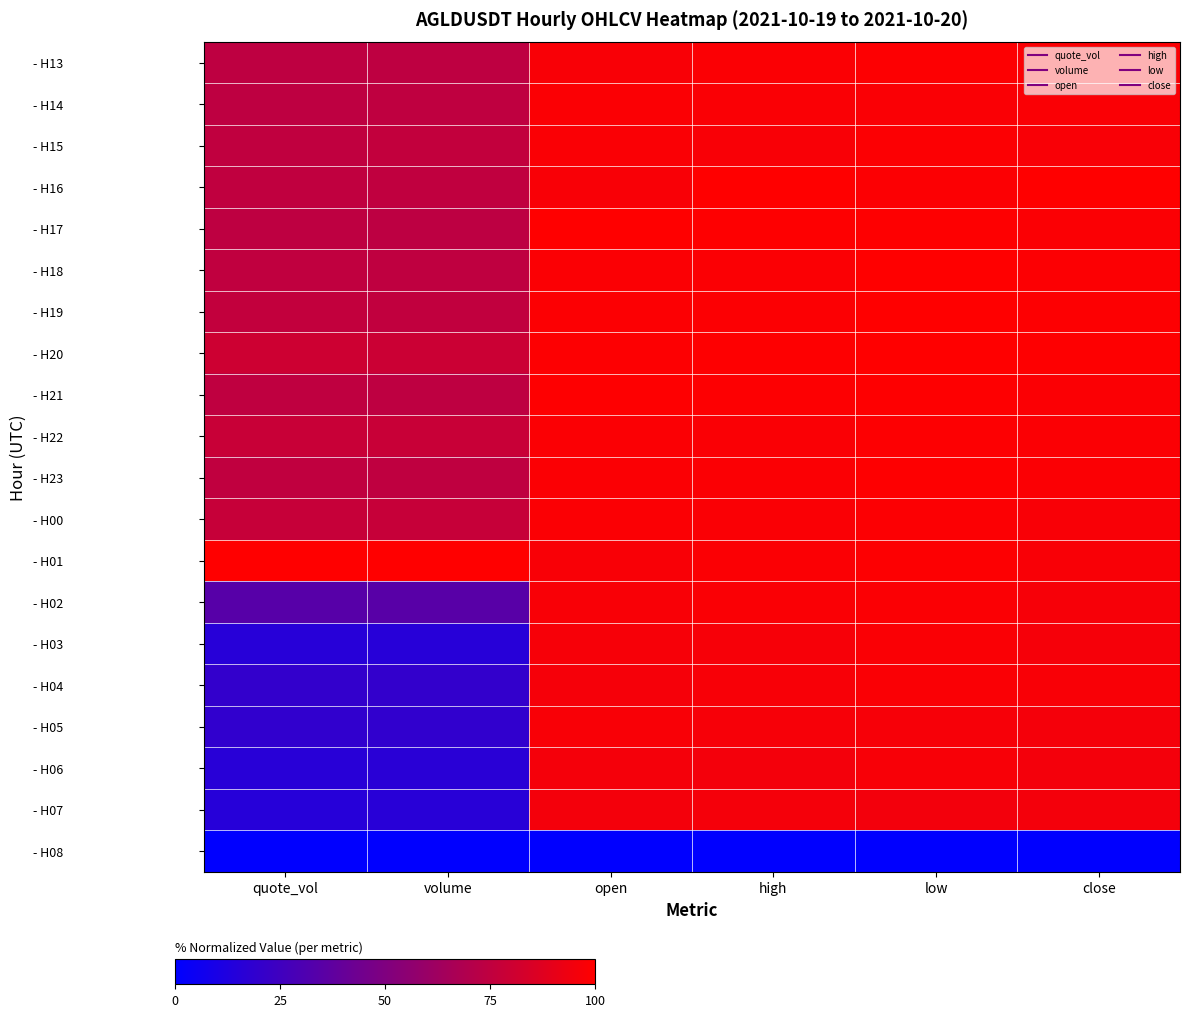

Which series has the largest range (max minus min)?

- H03